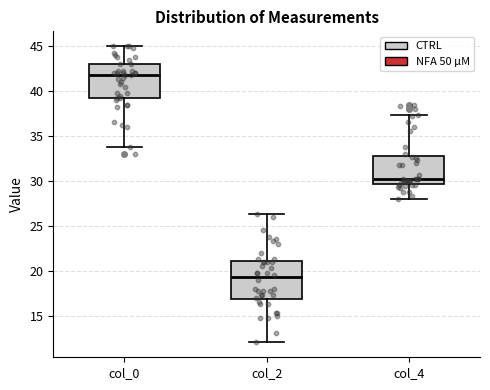

Which box has the lowest median line?

col_2